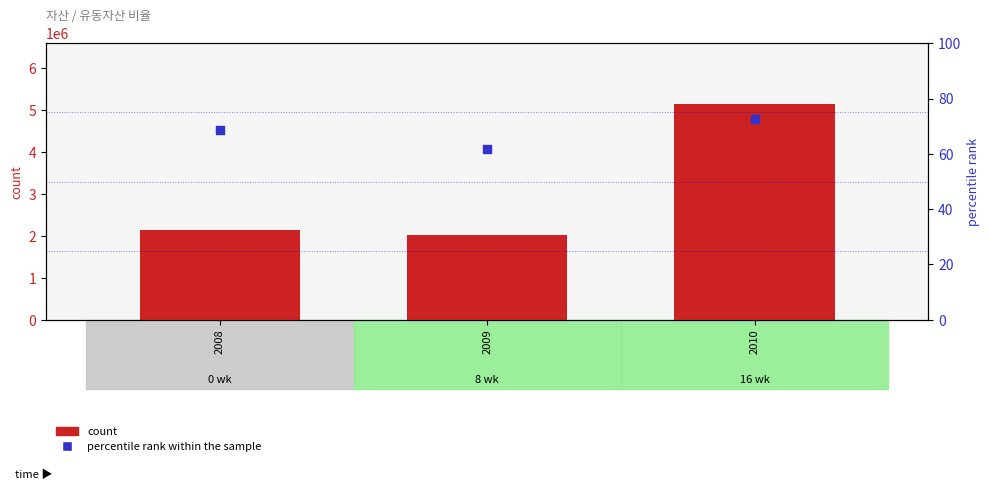

What is the total value across all series at 2009?

2016150.8